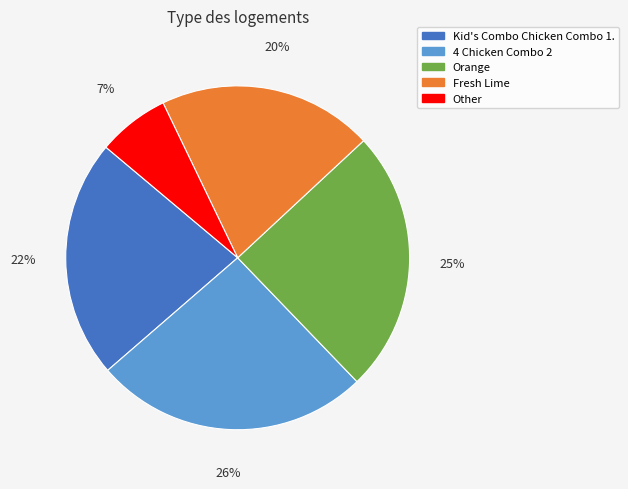

Which category has the biggest portion of the pie?

4 Chicken Combo 2